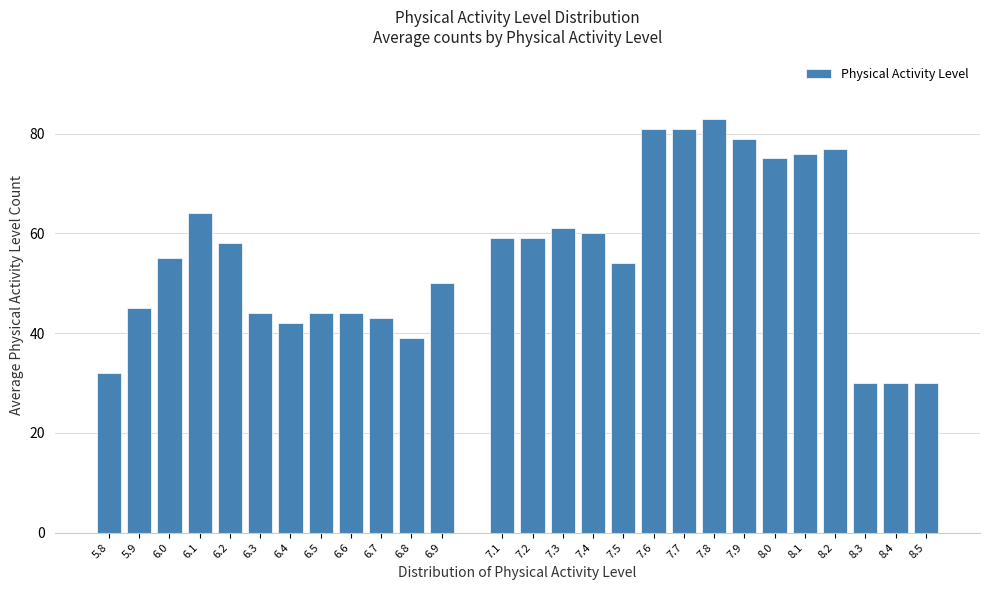

Reading right to left, transcribe all the data shown in this chart.

30	30	30	77	76	75	79	83	81	81	54	60	61	59	59	50	39	43	44	44	42	44	58	64	55	45	32